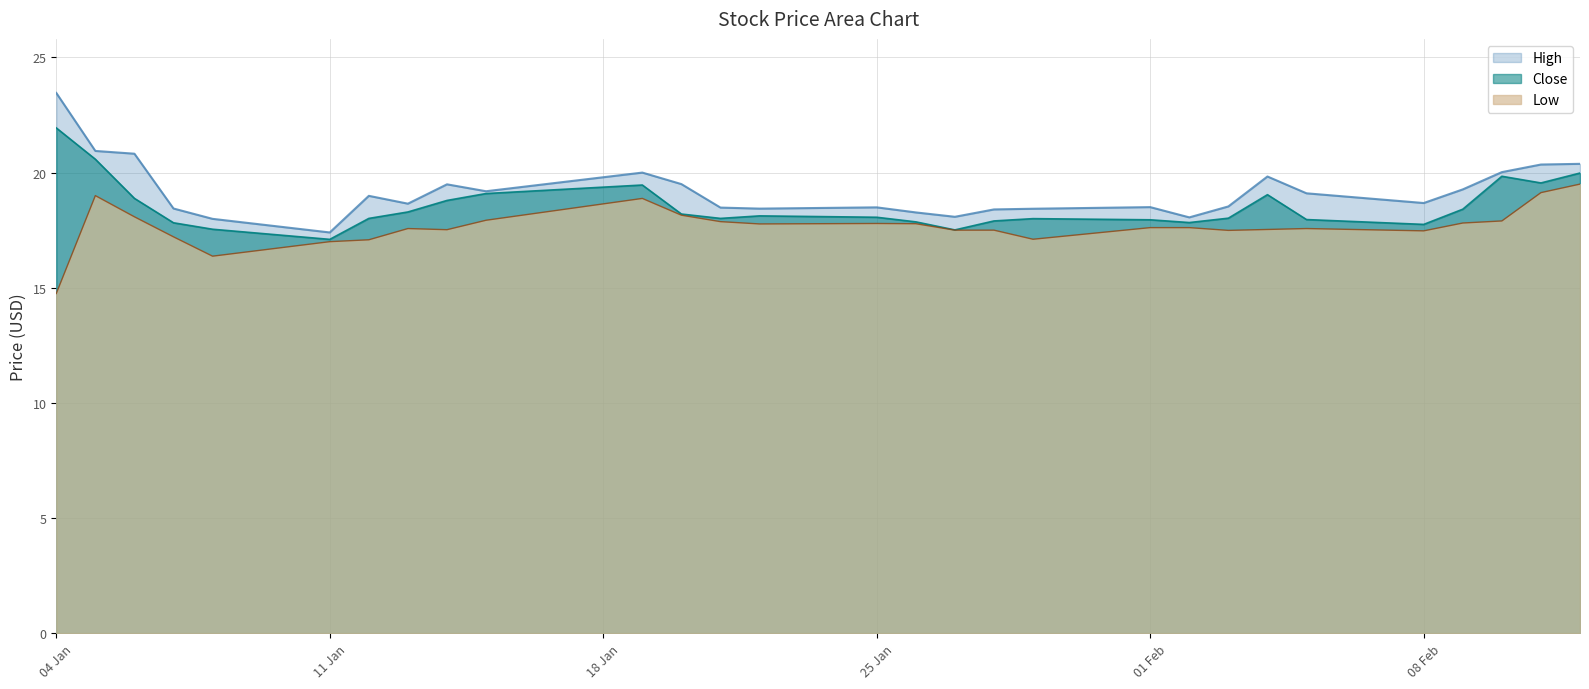

How many categories are shown in the chart?

29